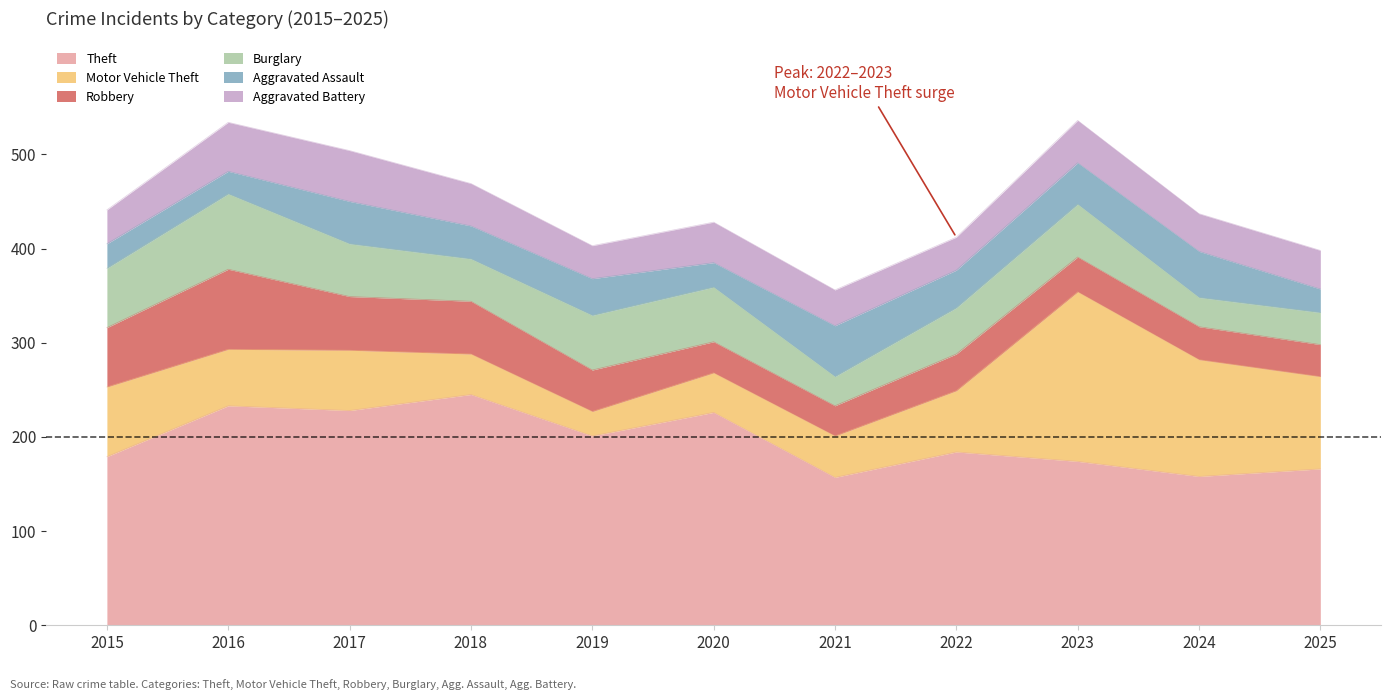

Which series has the largest total across all categories?

Theft